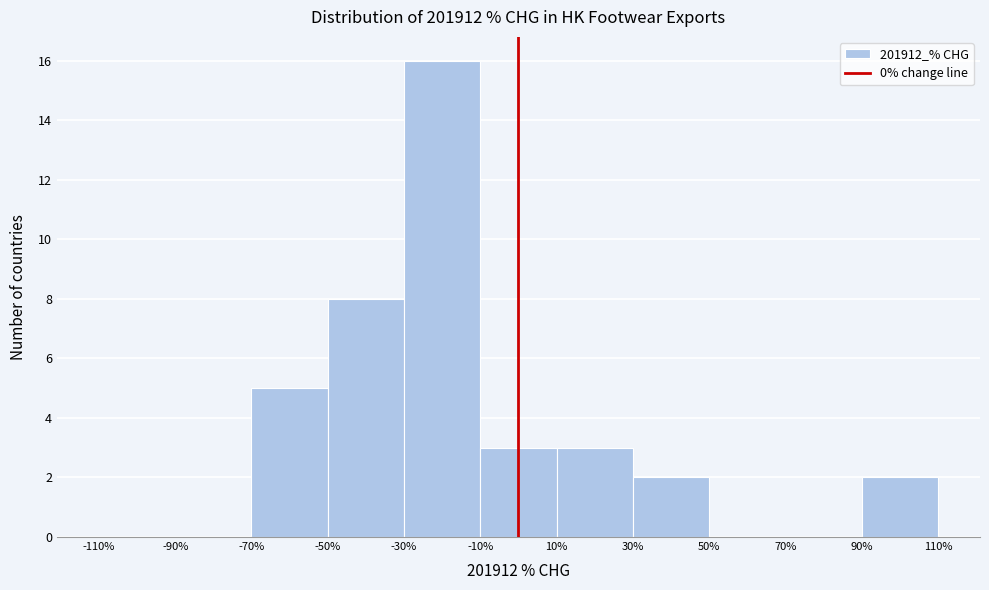

Over which range of the x-axis is the bar tallest?

-30% to -10%